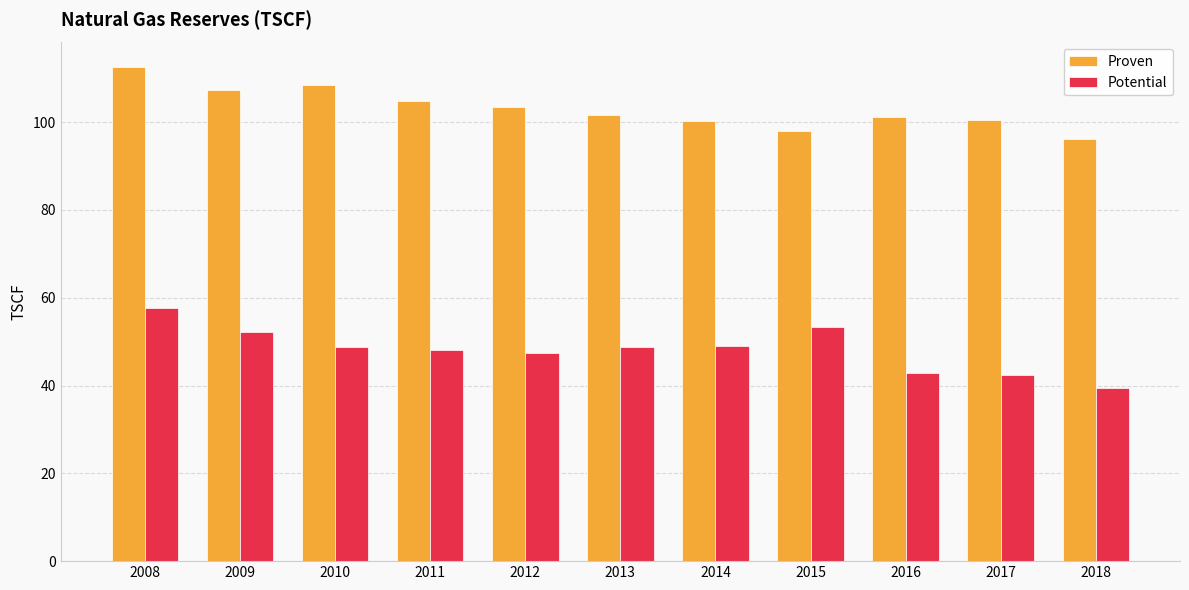

What are all the series names shown in the legend?

Proven, Potential